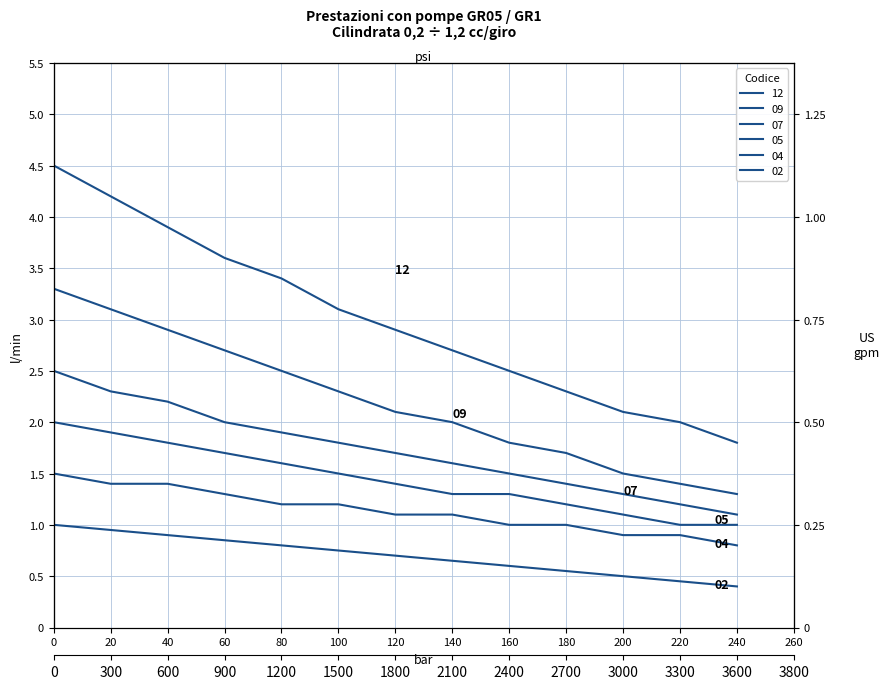

Which series has the widest spread of values?

12